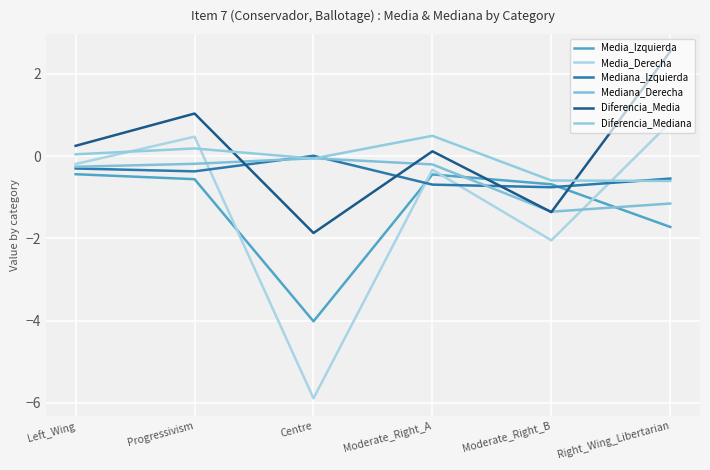

After their last crossing, which series has the higher values: Media_Derecha or Mediana_Derecha?

Media_Derecha